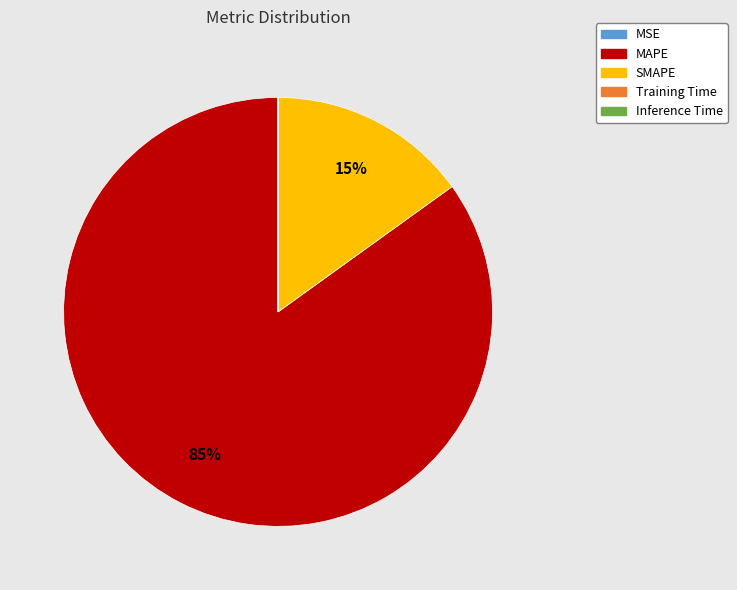

Which category has the biggest portion of the pie?

MAPE